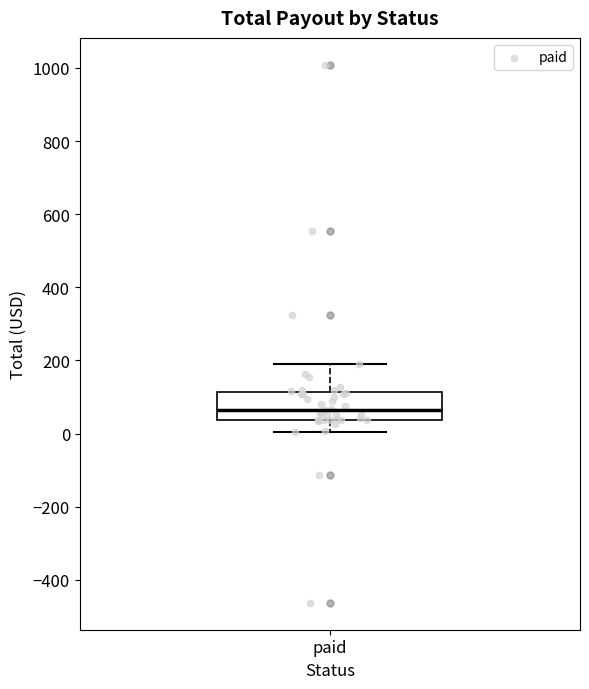

Transcribe this box plot: give where the median line is, the range the box spans, and where the two whiskers end, as read against the y-axis. The values are not printed on the chart, so give them approximately, as read against the axis.

median 60, box 40 to 120, whiskers 0 to 200